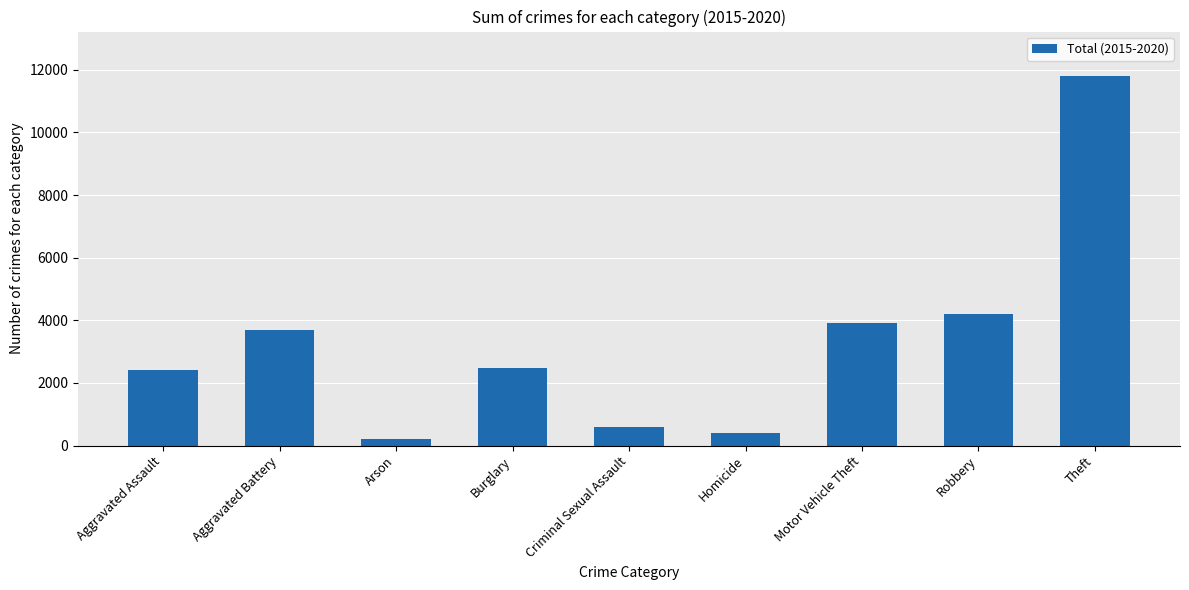

What is the change in value from Aggravated Assault to Homicide?

-2004